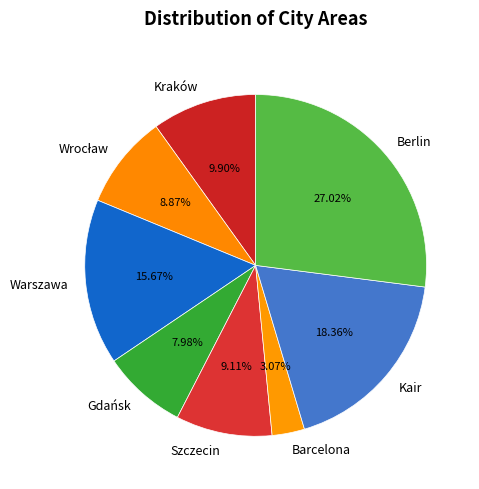

Approximately how many times larger is the value at Szczecin compared to Berlin?

0.3